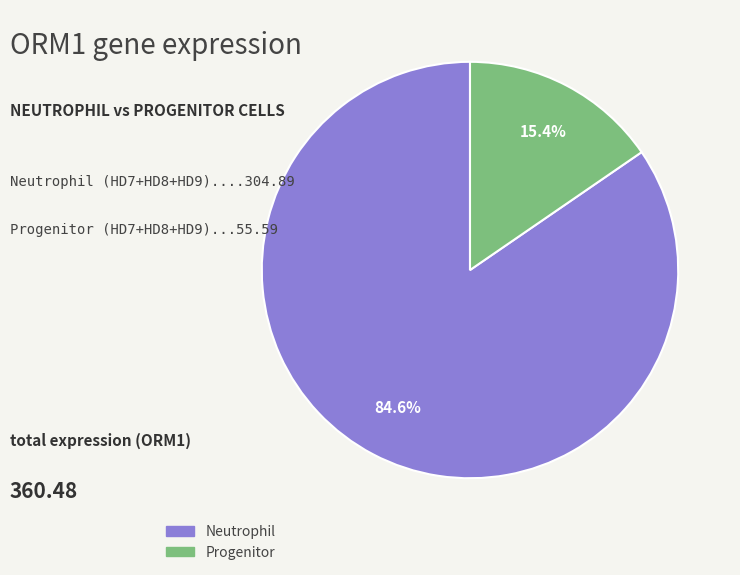

Does any single category account for the majority?

Yes